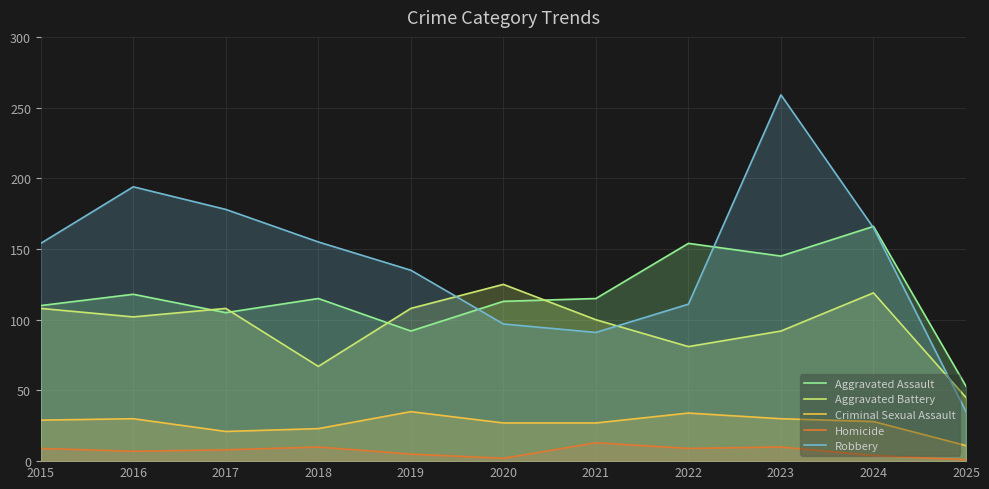

Where do Robbery and Aggravated Battery first cross each other?

2019 and 2020